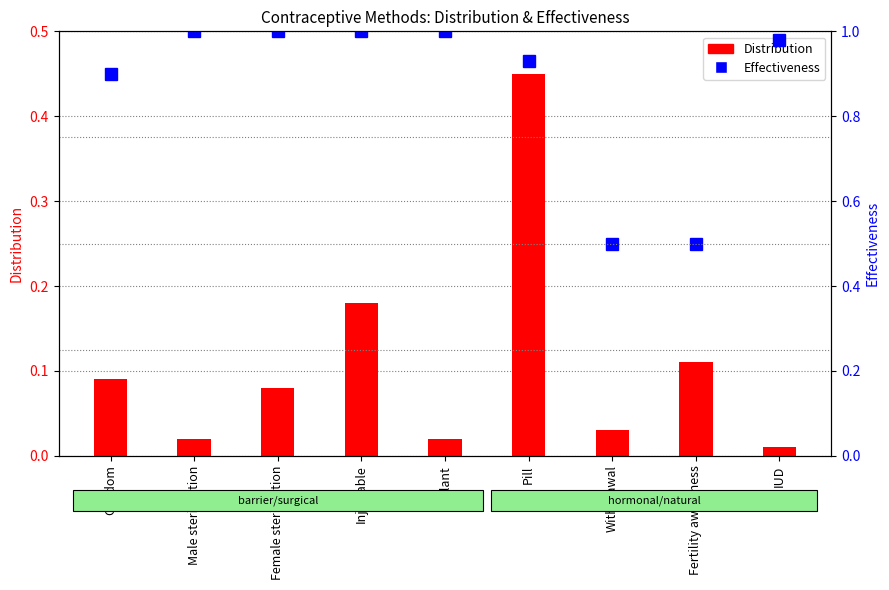

Reading right to left, list all the values displayed in this chart.

Distribution: IUD=0.0	Fertility awareness=0.1	Withdrawal=0.0	Pill=0.5	Implant=0.0	Injectable=0.2	Female sterilization=0.1	Male sterilization=0.0	Condom=0.1
Effectiveness: IUD=1.0	Fertility awareness=0.5	Withdrawal=0.5	Pill=0.9	Implant=1.0	Injectable=1.0	Female sterilization=1.0	Male sterilization=1.0	Condom=0.9